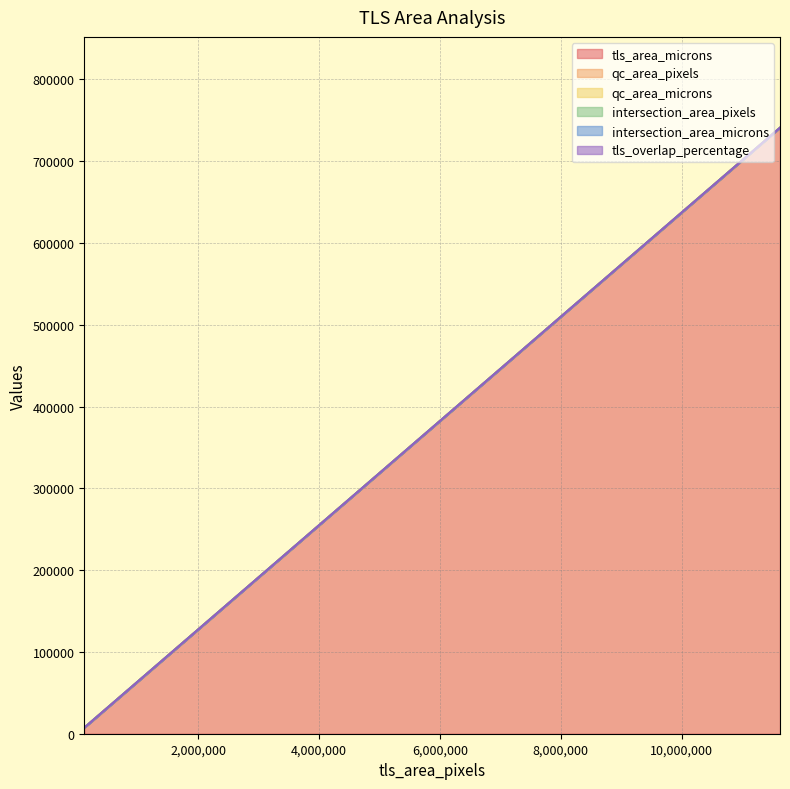

Which series has the largest total across all categories?

tls_area_microns